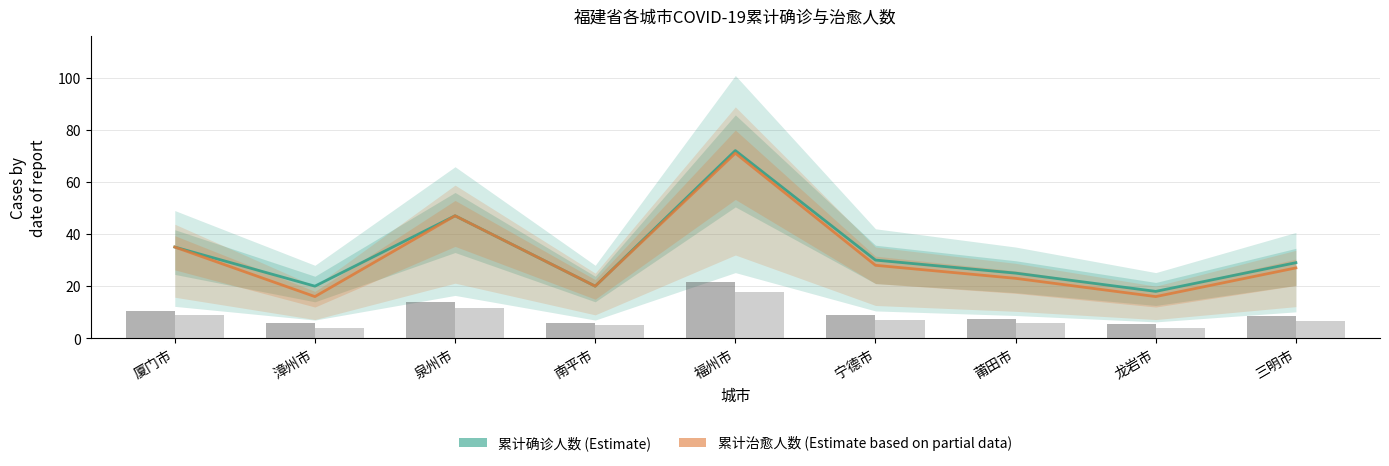

The value of 累计治愈人数 at 厦门市 is 59. True or false?

False